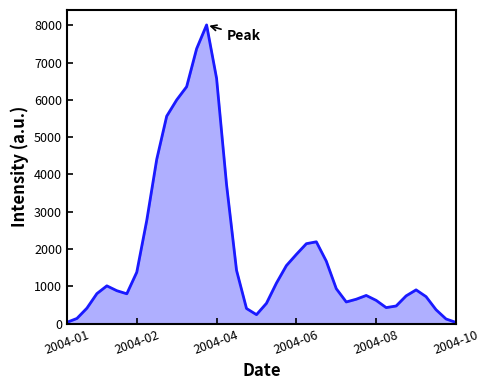

How many points are lower than both their immediate neighbors (excluding endpoints)?

4